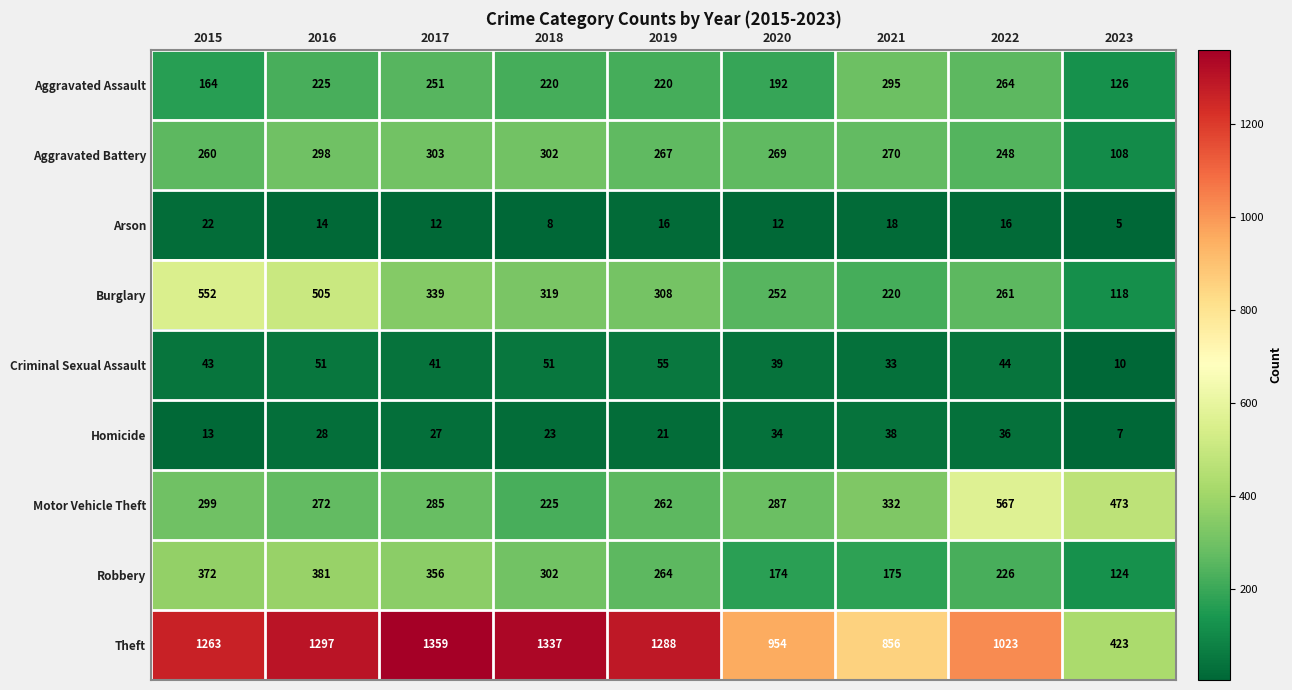

What is the difference between the highest and lowest values at 2019?

1272